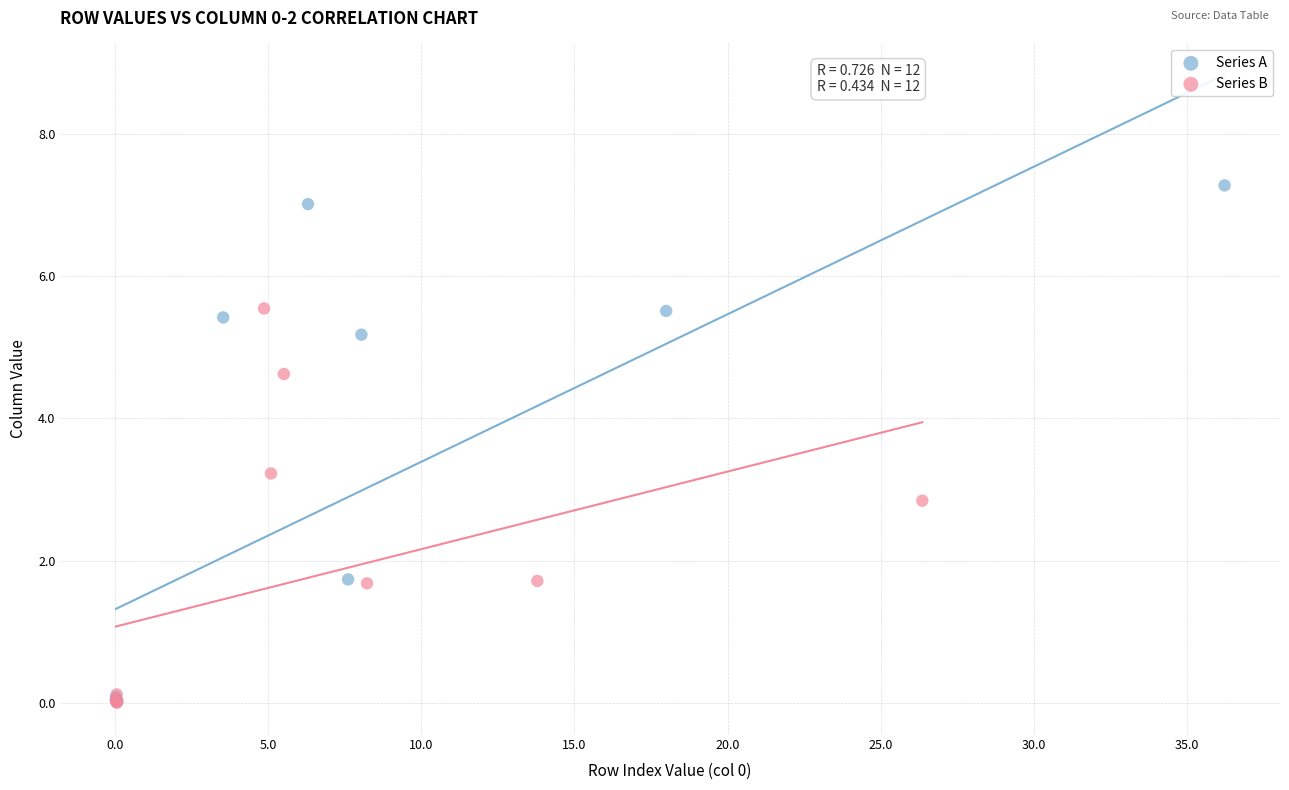

Which series has the widest spread of Y values?

Series A